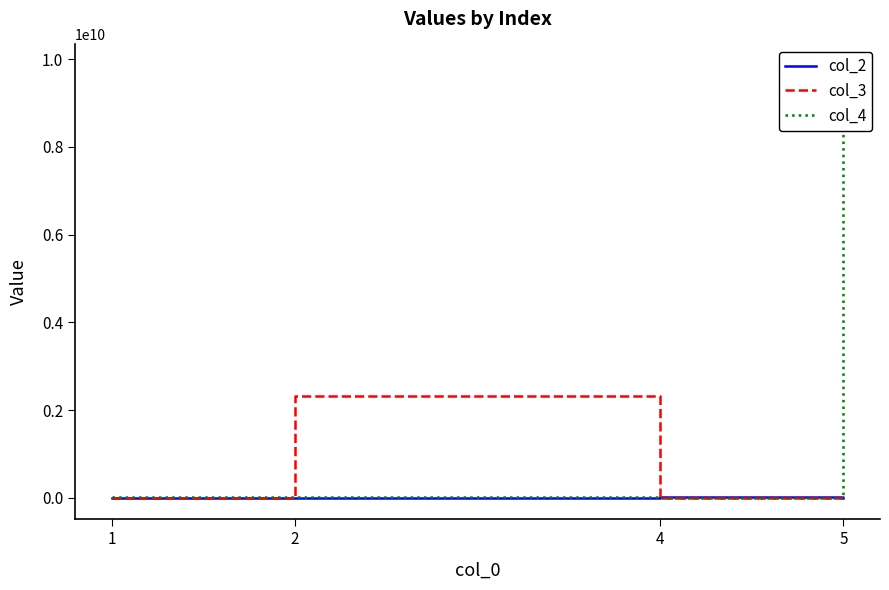

True or false: col_2 has a value of 211212 at 1.

True